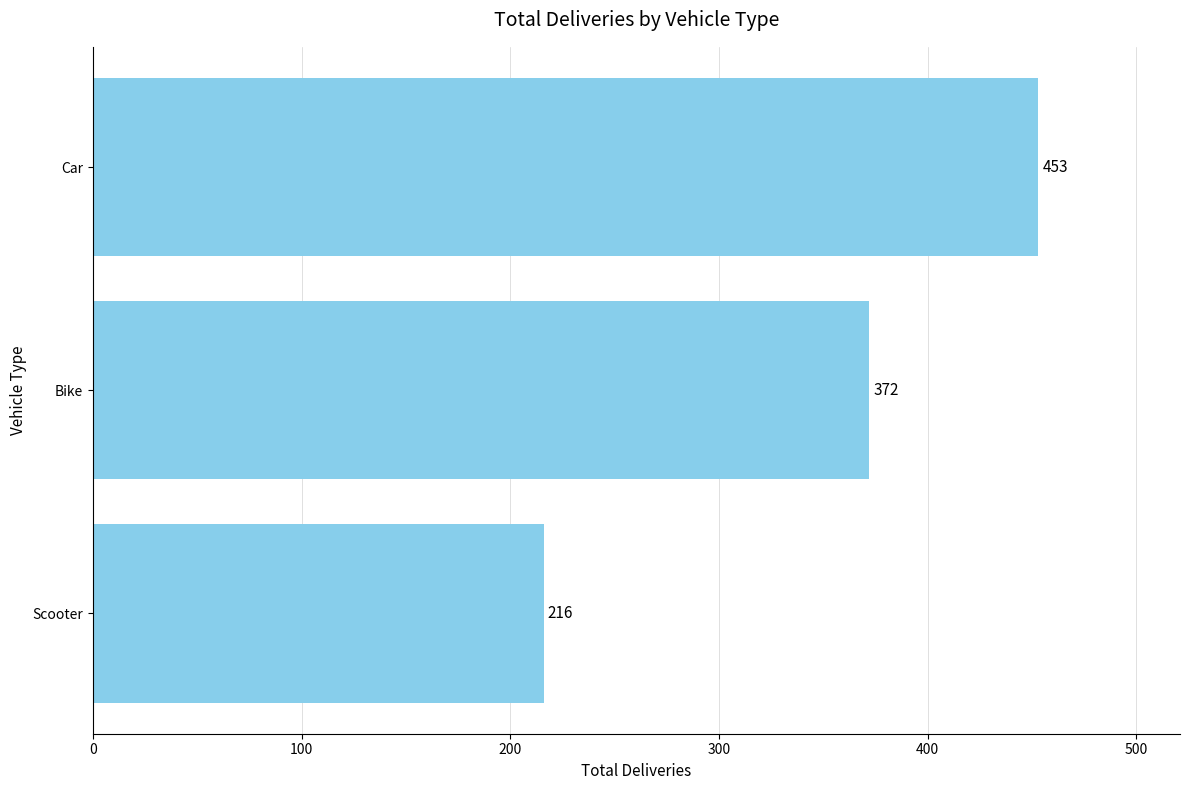

Reading top to bottom, list all the values displayed in this chart.

Car=453	Bike=372	Scooter=216